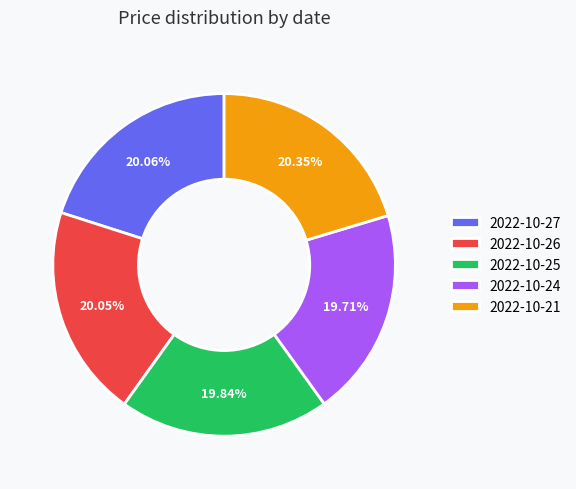

Is it true that 2022-10-24 is 31% of the pie?

False